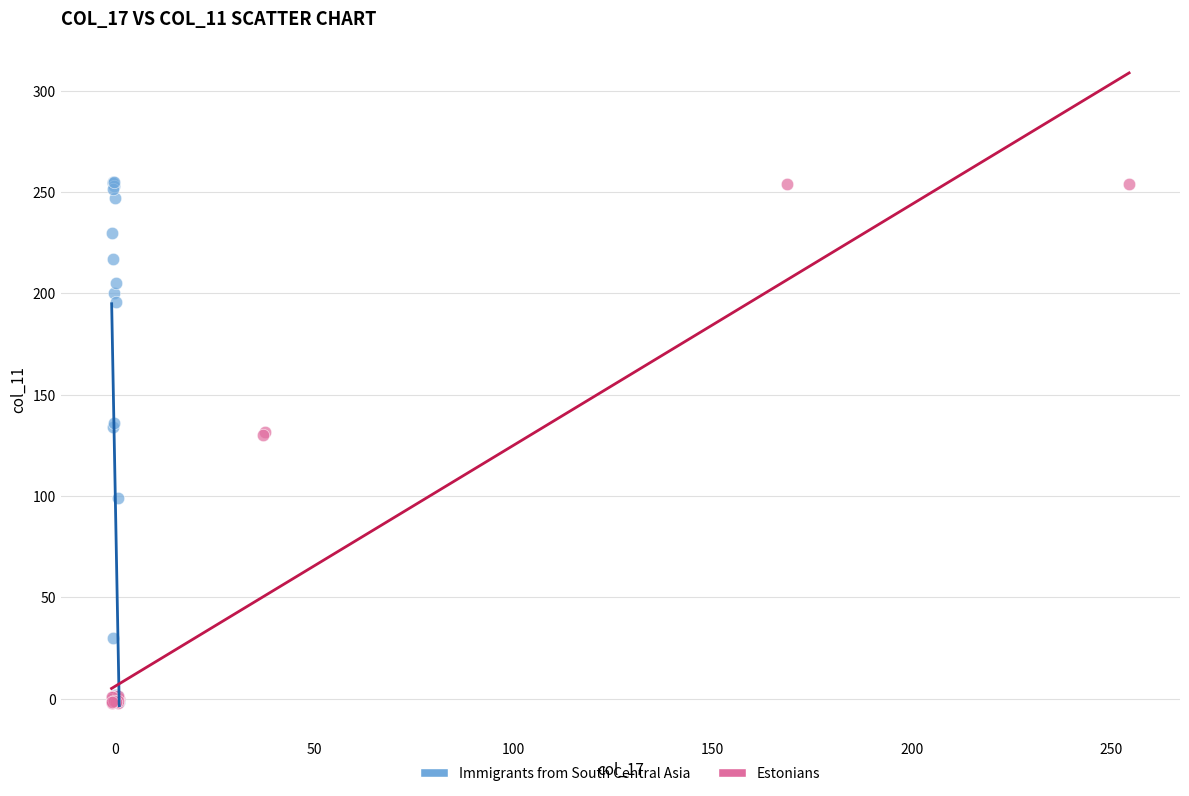

What are all the series names shown in the legend?

Immigrants from South Central Asia, Estonians